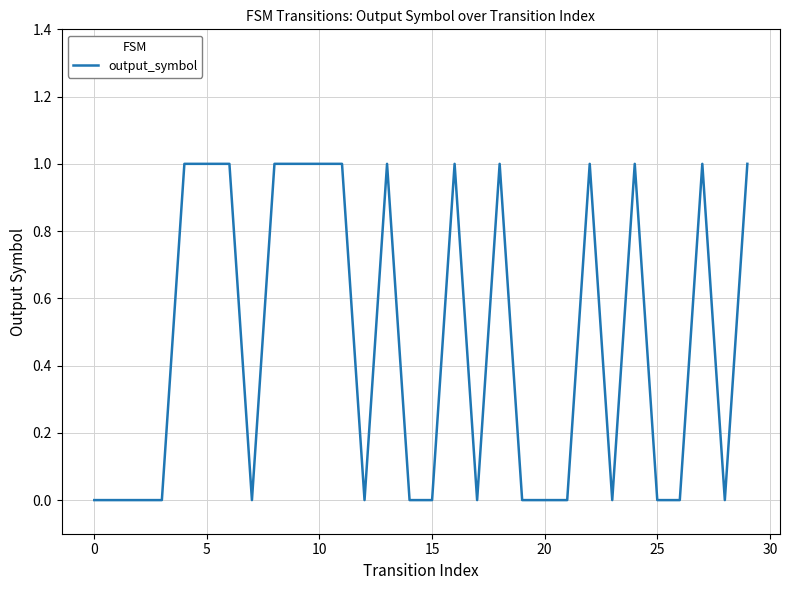

How many lines are shown in the chart?

1